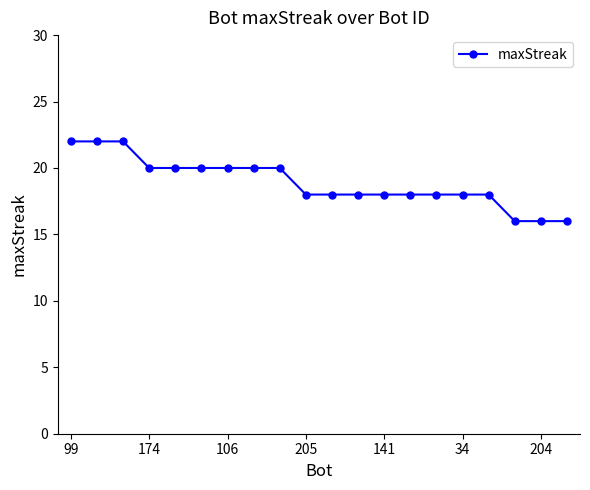

What is the maximum value shown in the chart?

22